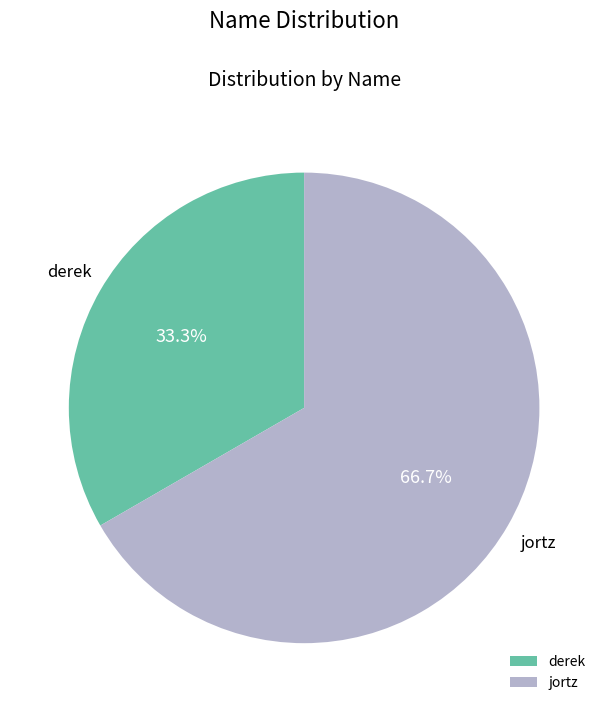

Is there any slice that represents more than half of the pie?

Yes